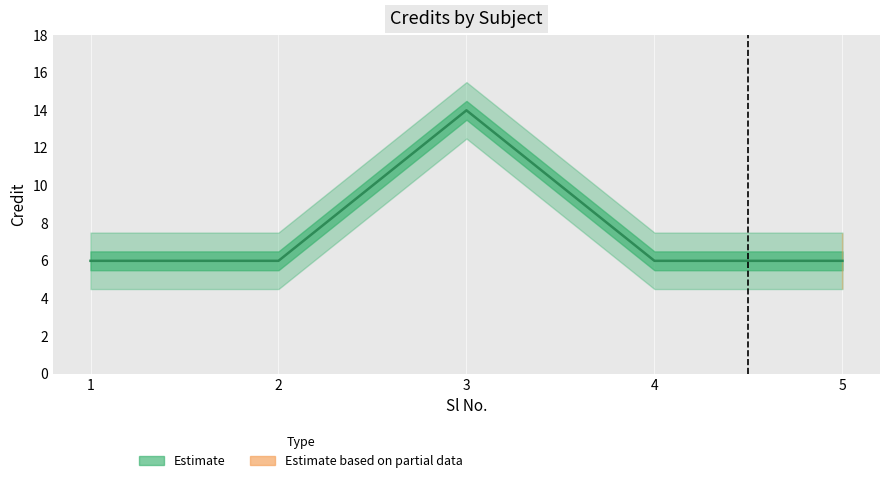

How many values are between 6 and 7?

4